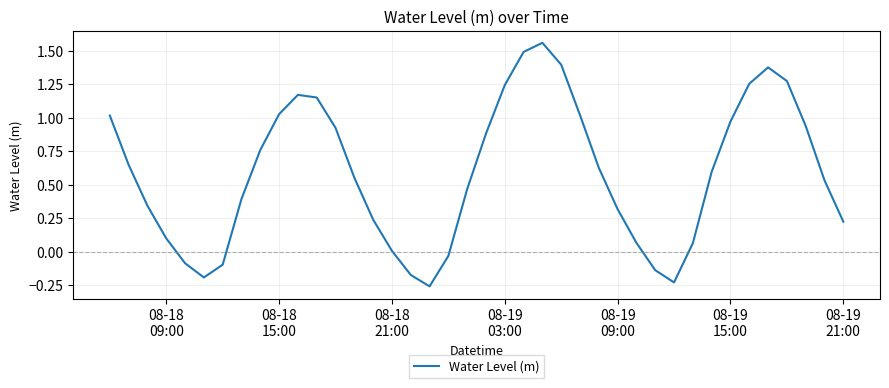

What is the difference between the maximum and minimum values?

1.8